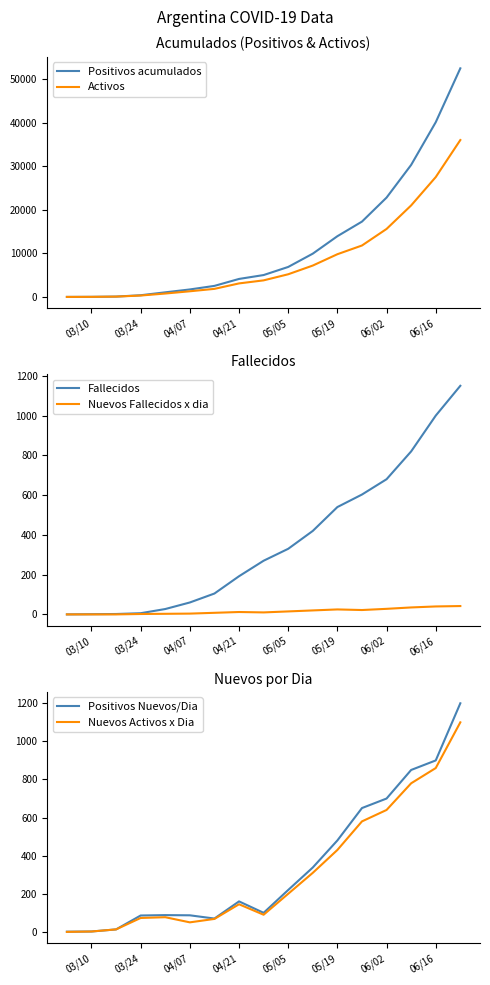

Is this an area chart (filled region under the line)?

No